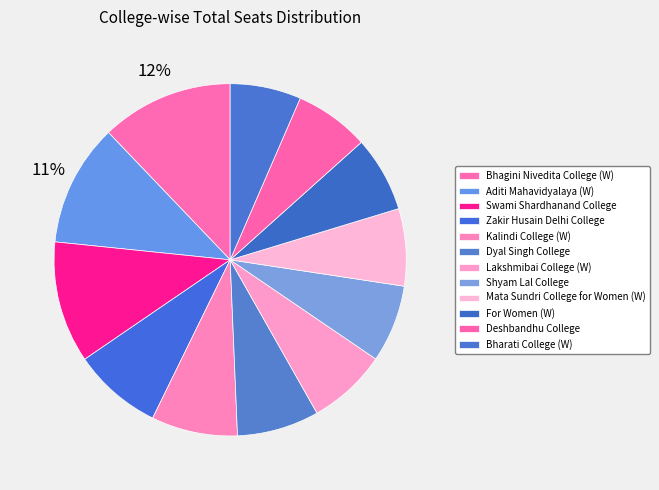

True or false: Dyal Singh College accounts for 1% of the total.

False